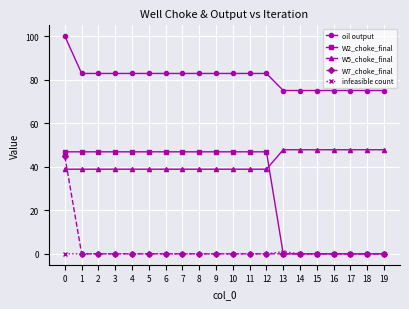

Which series has the widest spread of values?

W2_choke_final